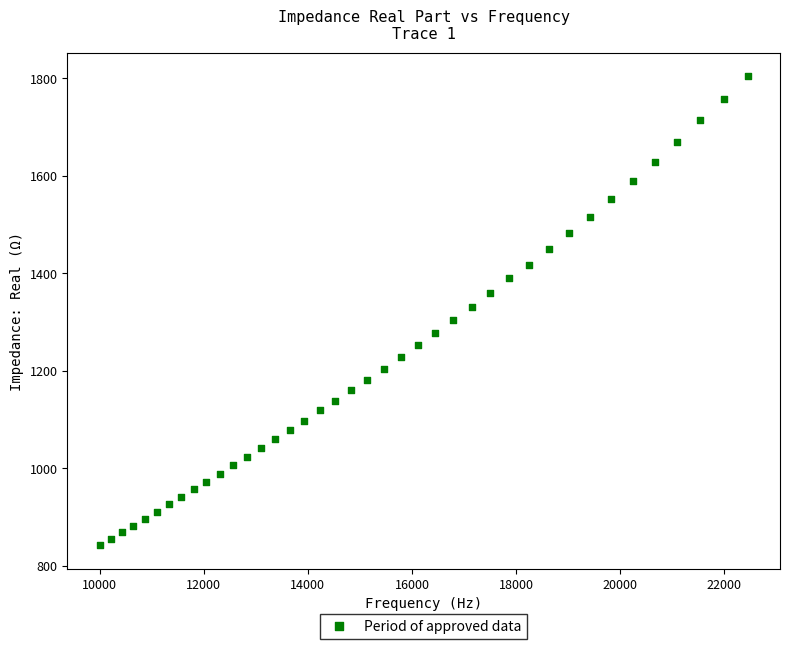

What is the range of X values (max minus min)?

12449.2